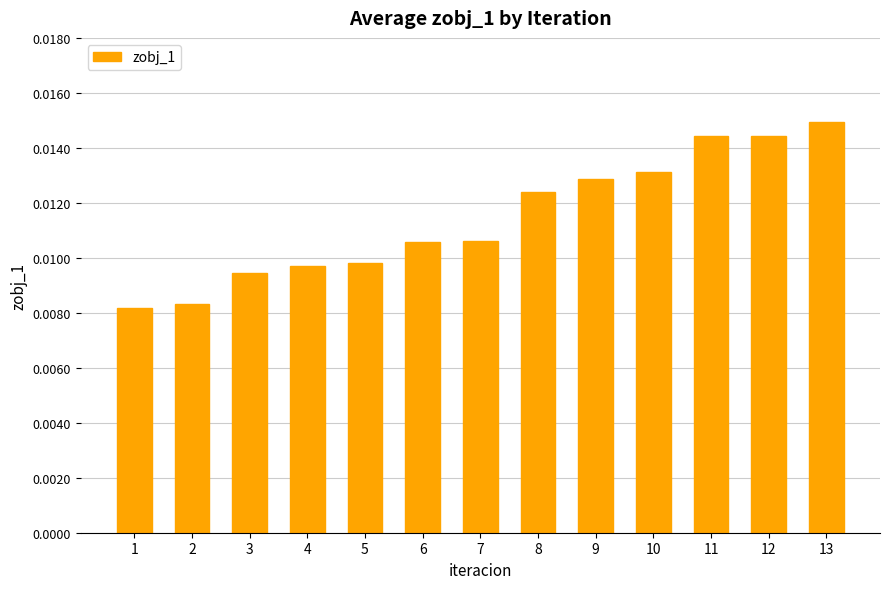

Between 4 and 12, which is larger?

12